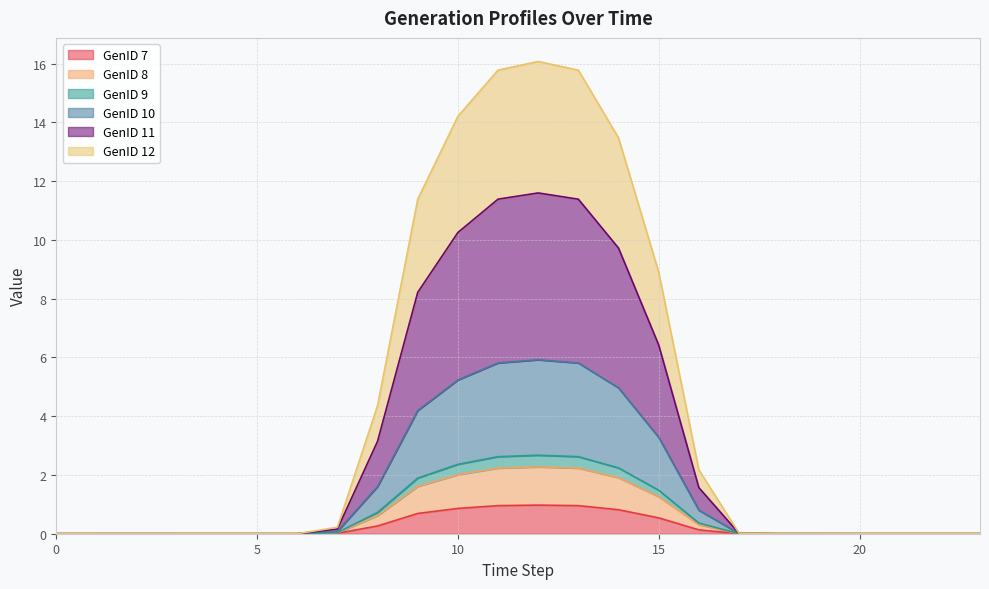

True or false: GenID 11 has more than 1 interior local peaks.

True